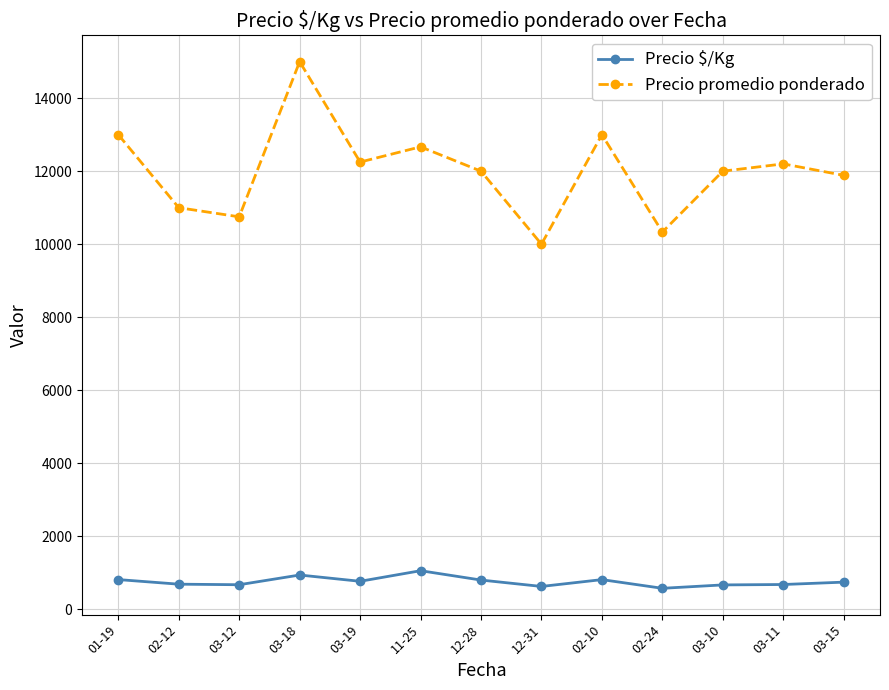

Does the chart display data point markers on the line(s)?

Yes